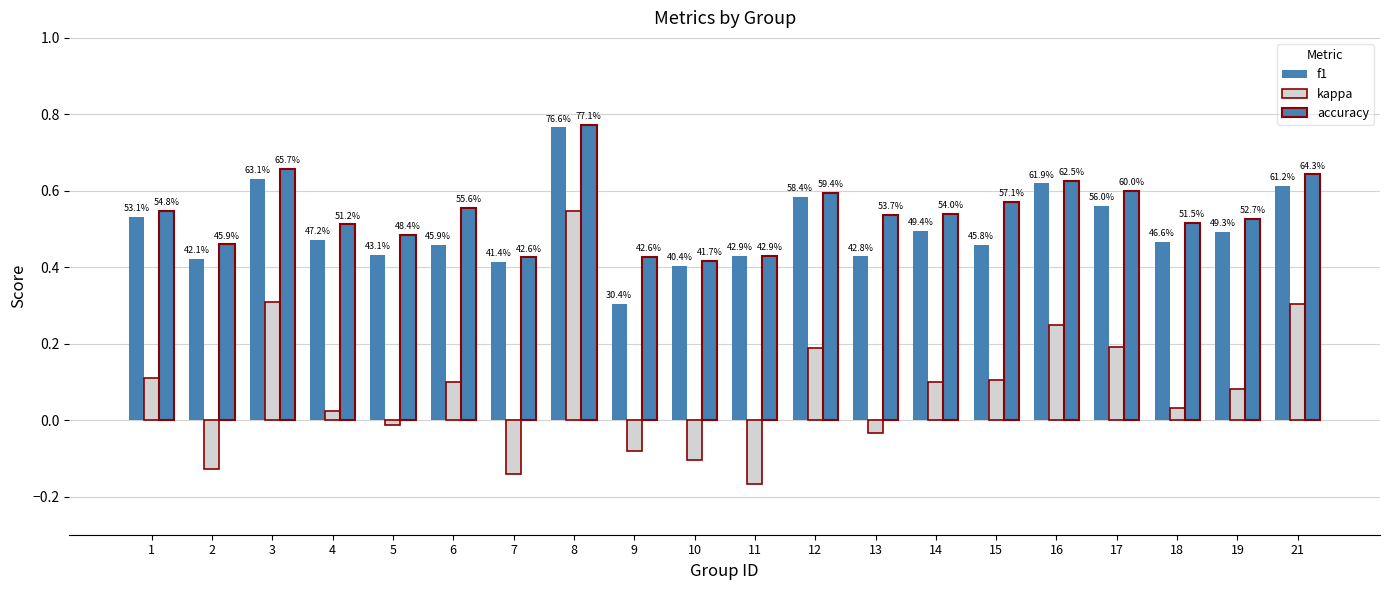

The kappa series shows 0.3 at 21. True or false?

True